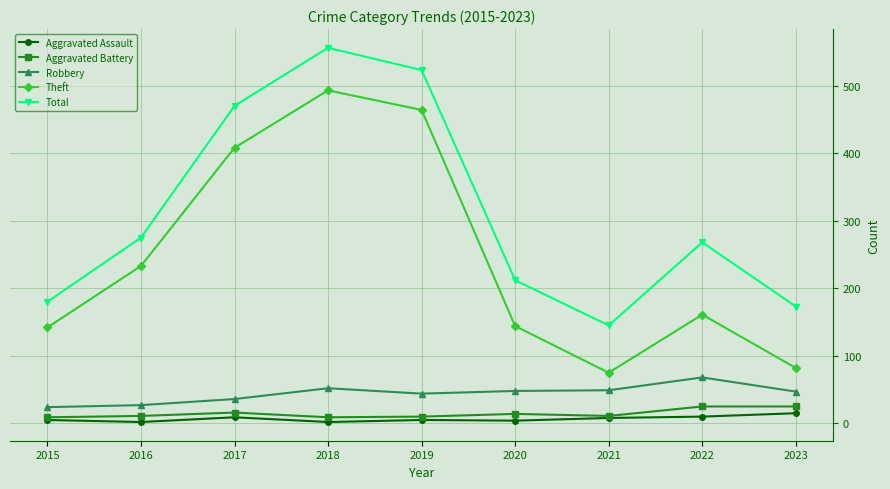

What is the difference between the Robbery values at 2019 and 2023?

3